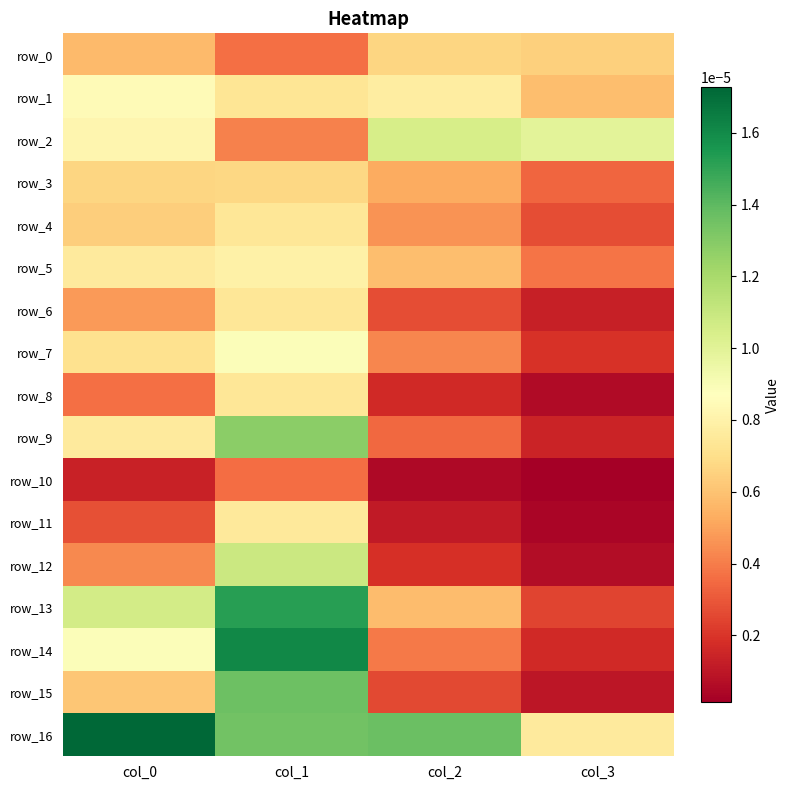

Between col_2 and col_1, which is larger?

col_2